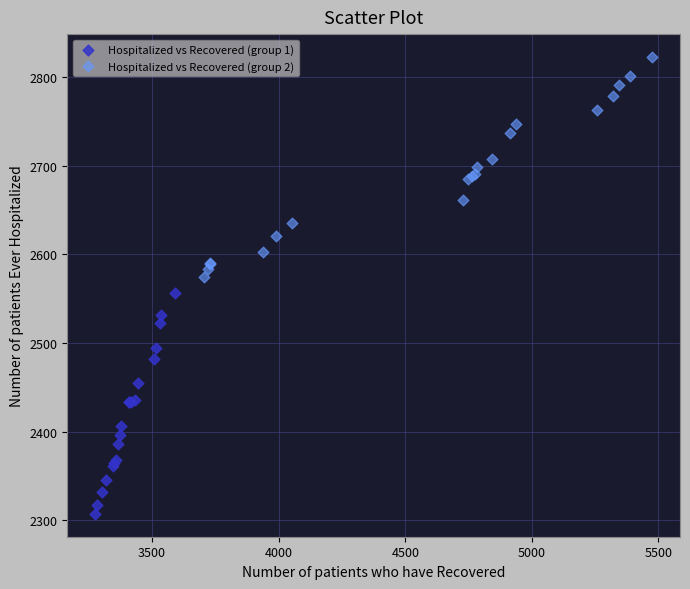

Which series contains the highest Y value?

Hospitalized vs Recovered (group 2)